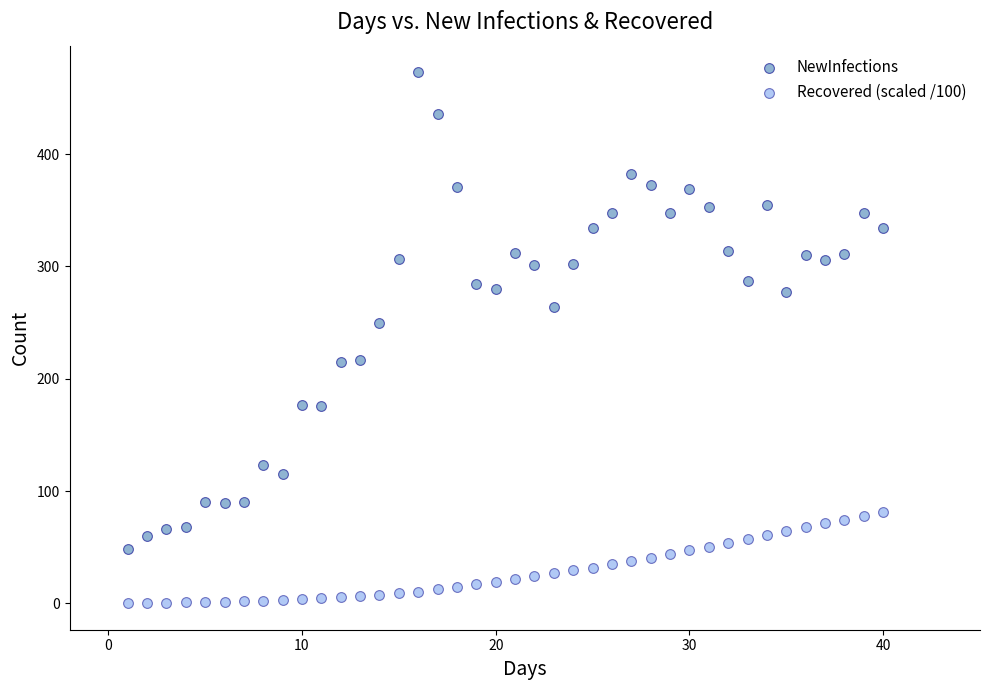

Which series contains the highest Y value?

NewInfections